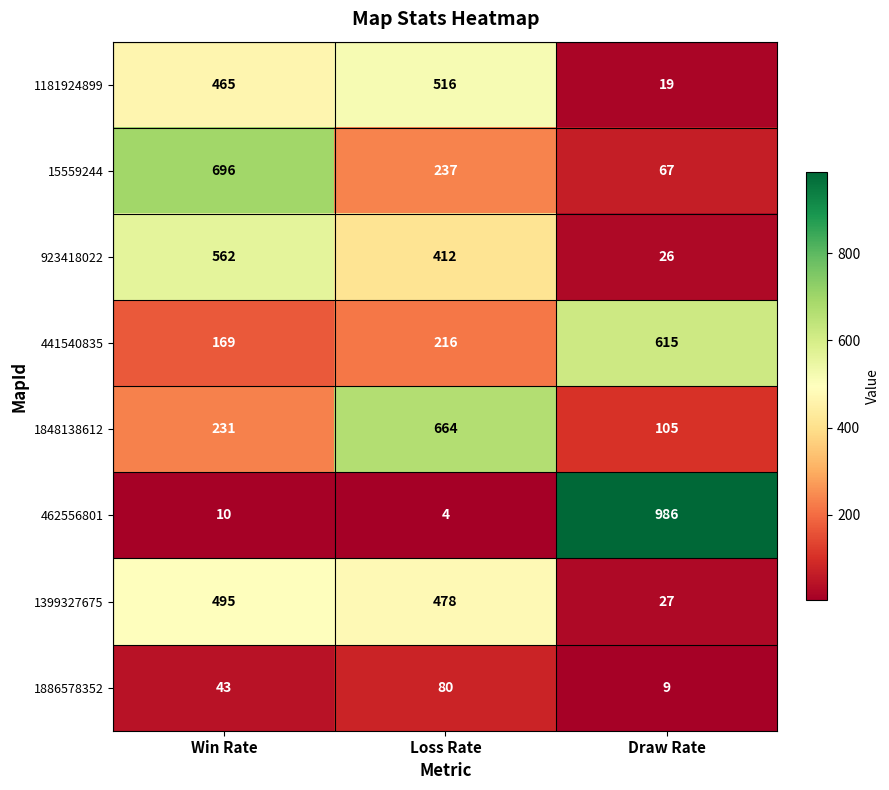

What is the sum of all 441540835 values?

1000